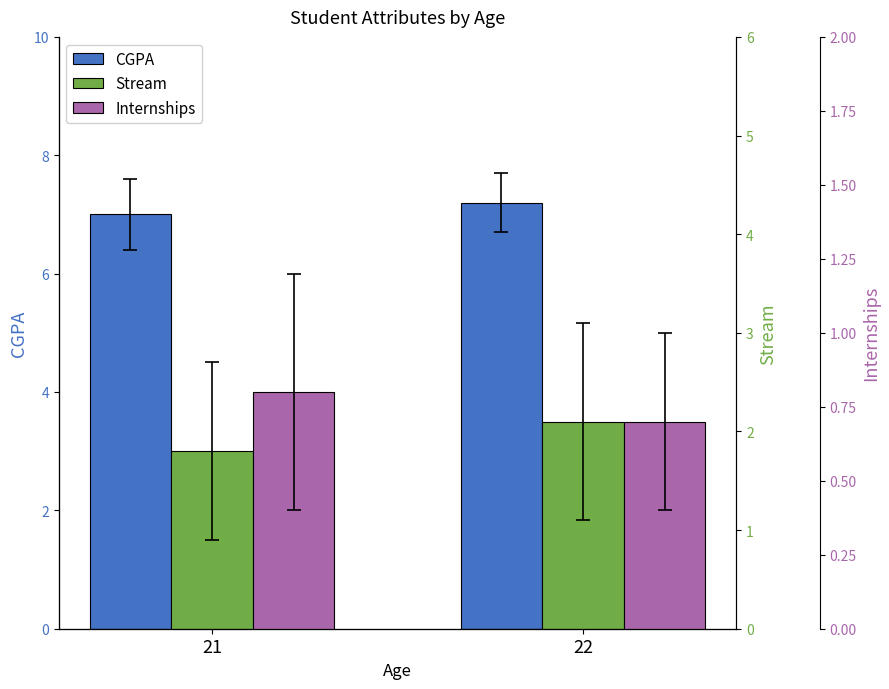

Rank the series by their maximum value, from highest to lowest.

CGPA, Stream, Internships